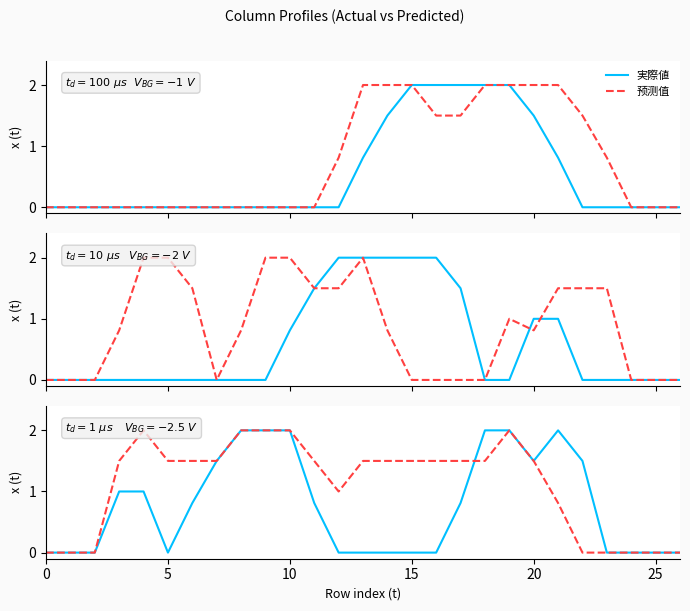

The value of 预测值 at 15 is 0.8. True or false?

False